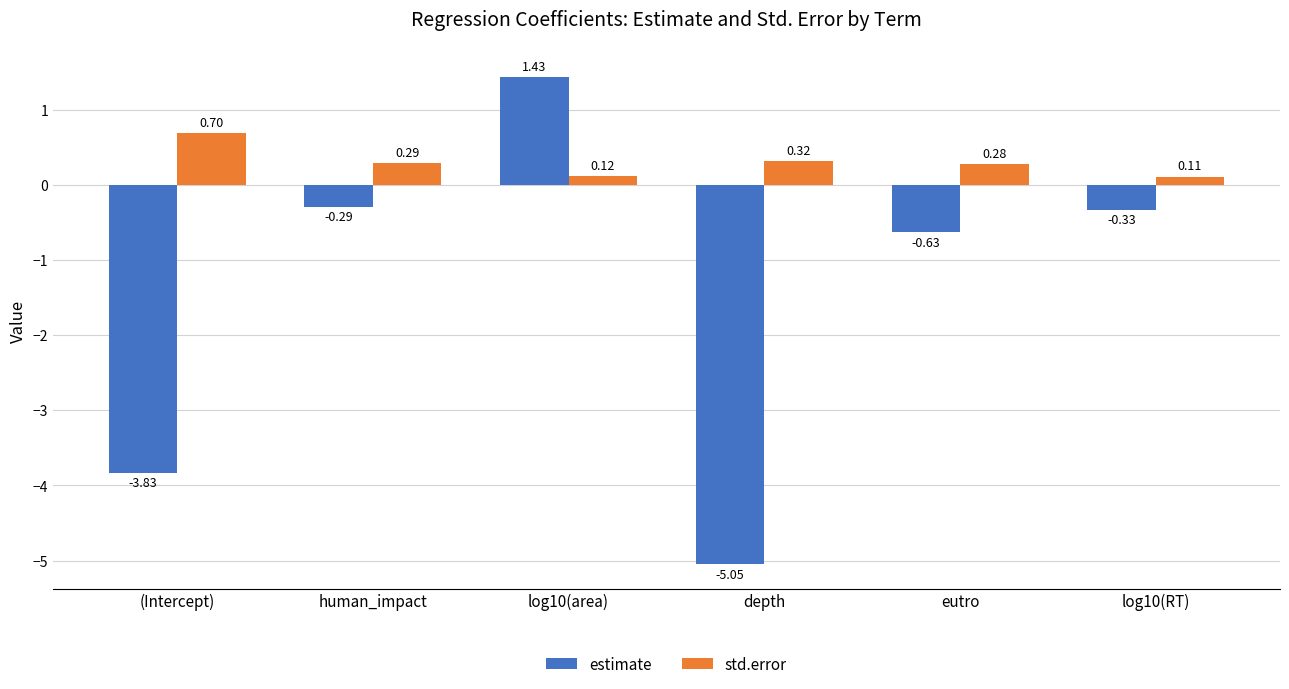

What is the total value across all series at eutro?

-0.4